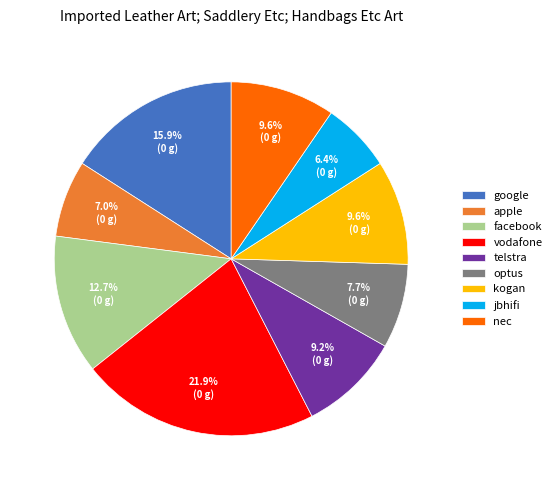

To the nearest percent, what is the combined percentage of kogan and telstra?

19%